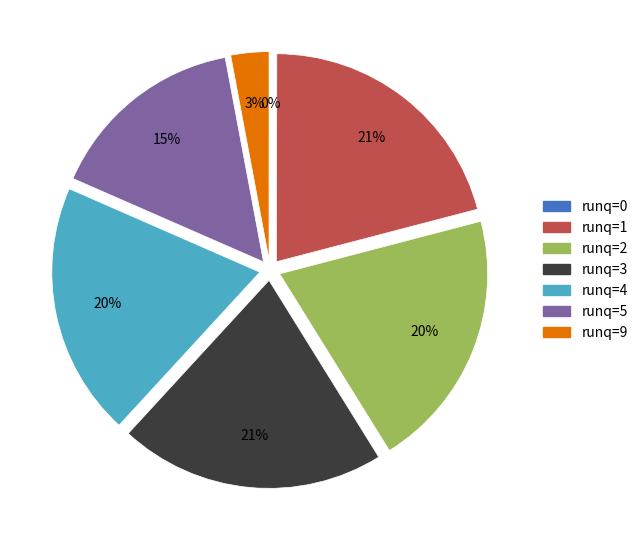

Combined, do runq=9 and runq=2 account for over 50%?

No